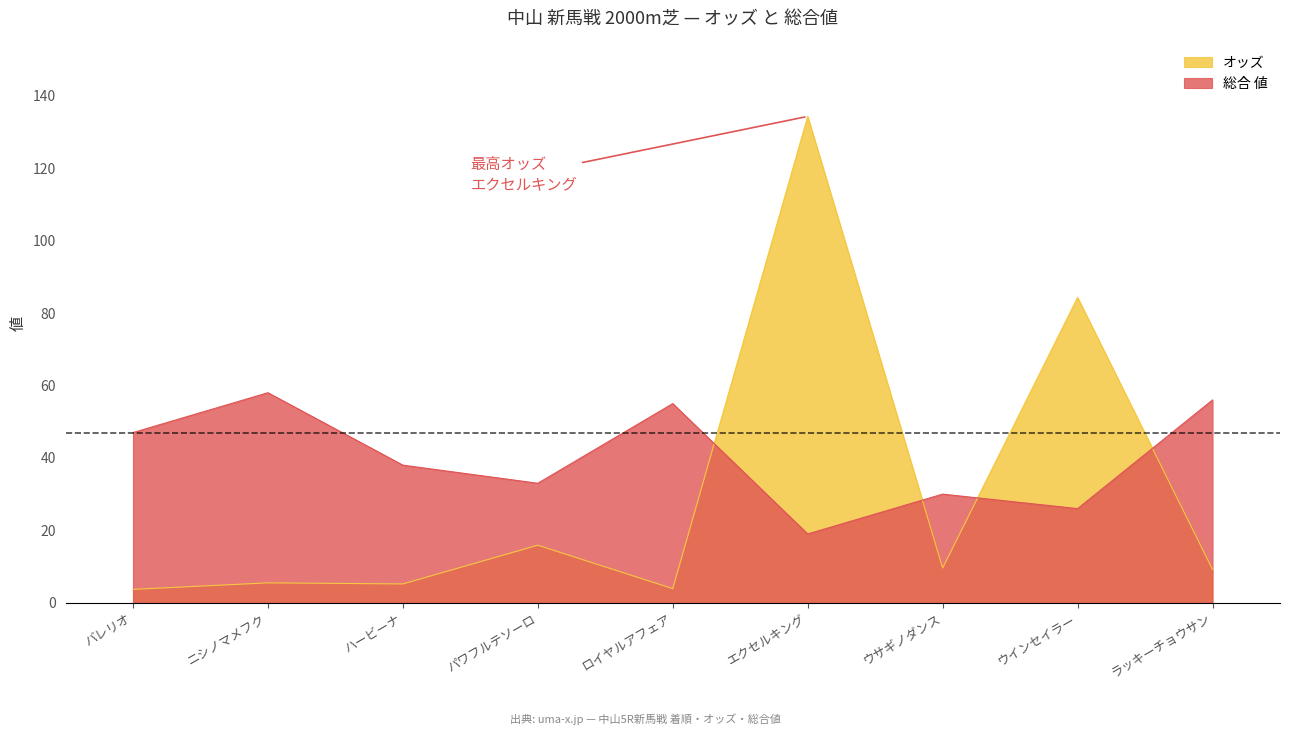

What value does the オッズ series have at パワフルテソーロ?

15.9